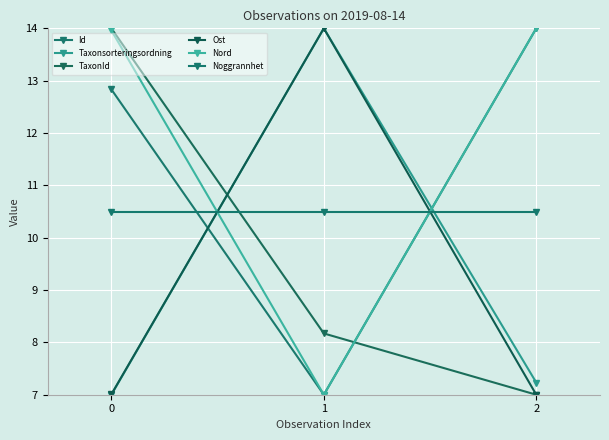

What is the value of the Nord point at the 3rd from the left?

14.0